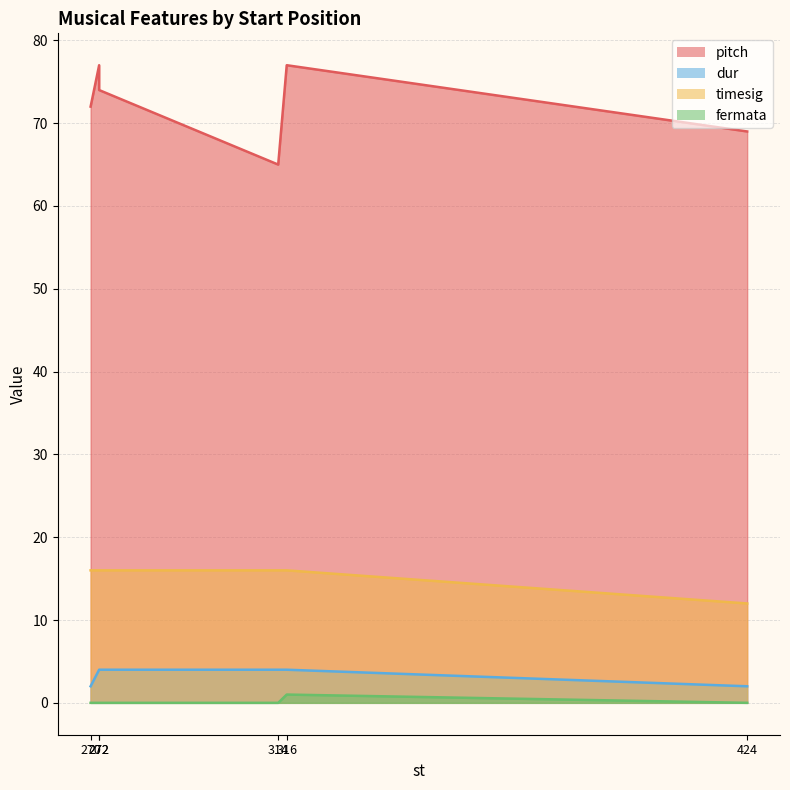

What is the difference between the maximum and minimum values in the pitch series?

12